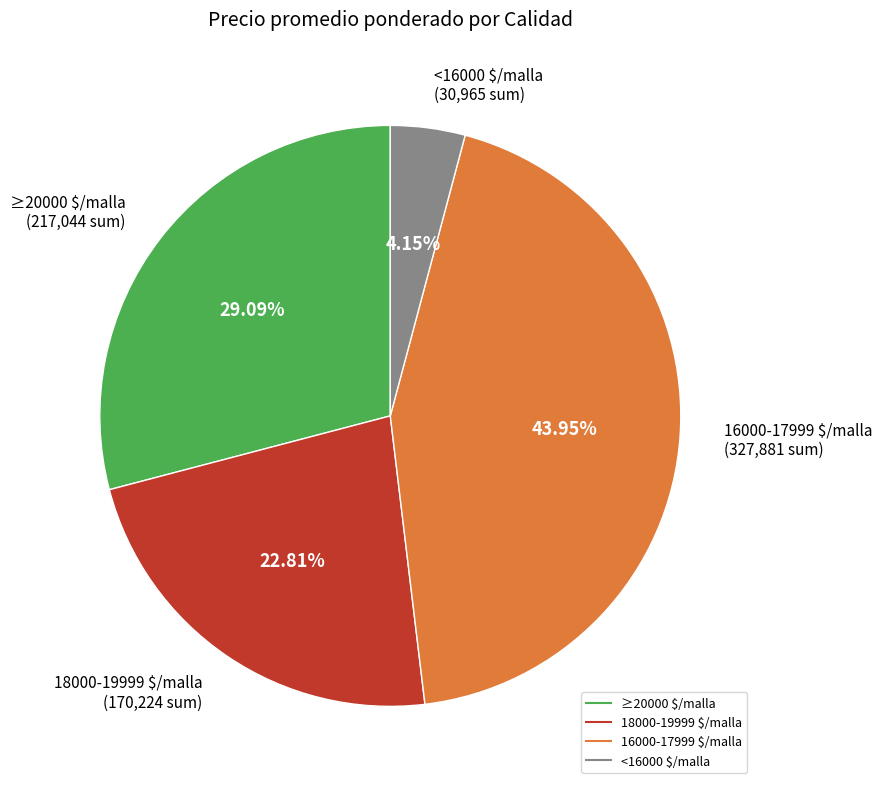

Is there any slice that represents more than half of the pie?

No